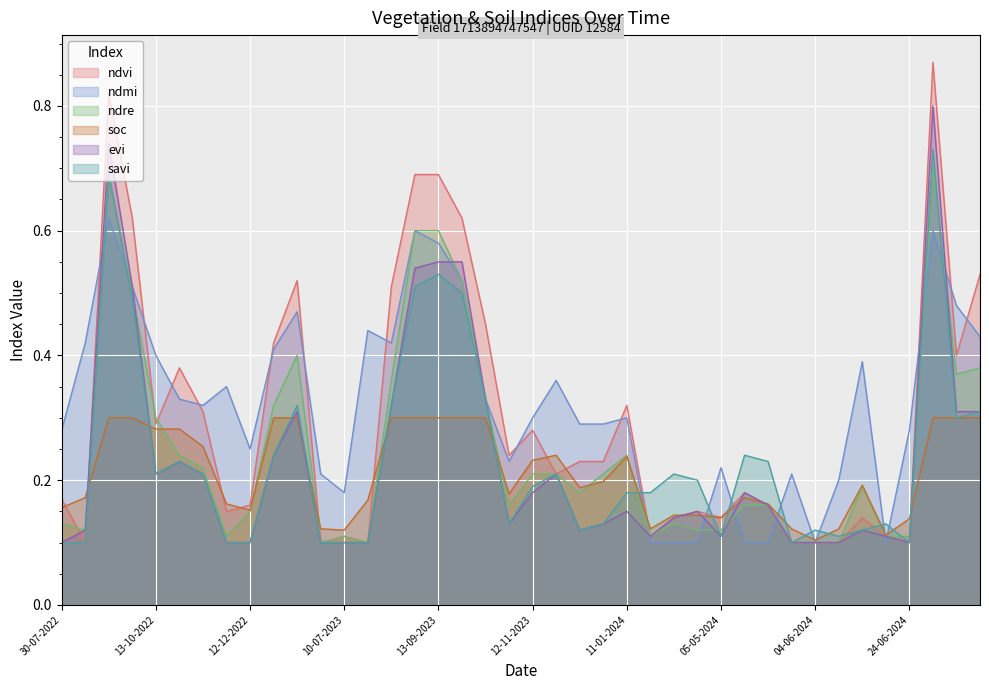

What is the highest value of the savi series?

0.7